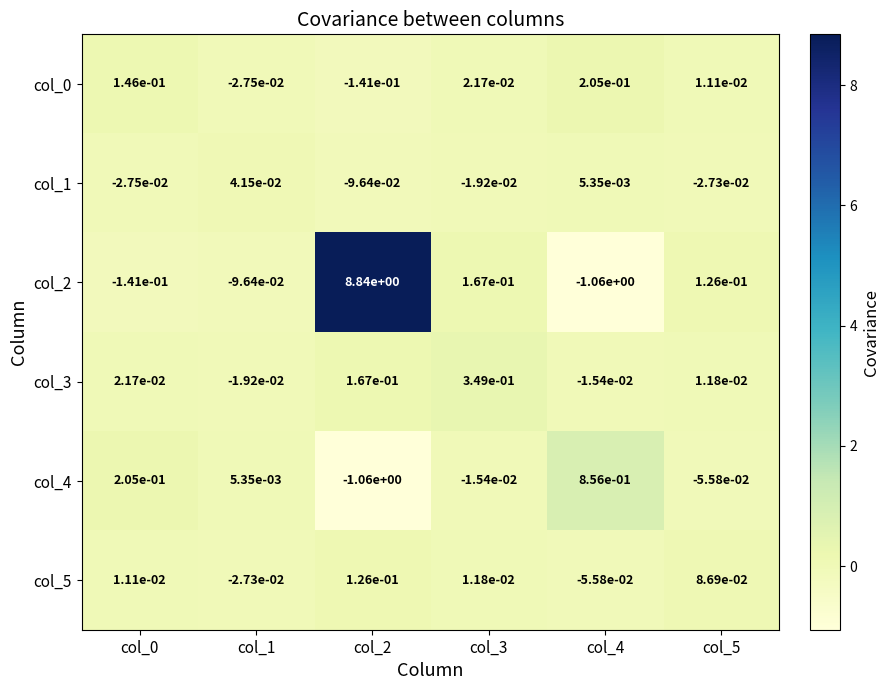

How many categories are shown in the chart?

6